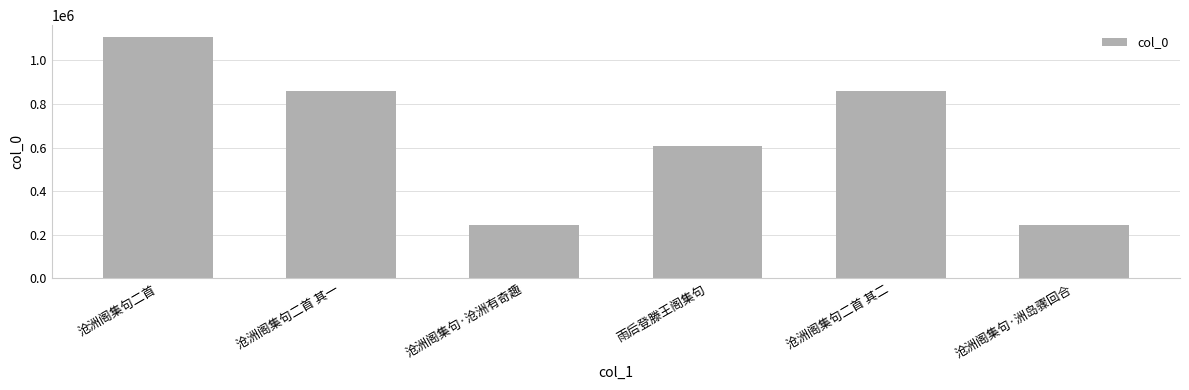

Where is the data nearest to the value 675210?

雨后登滕王阁集句